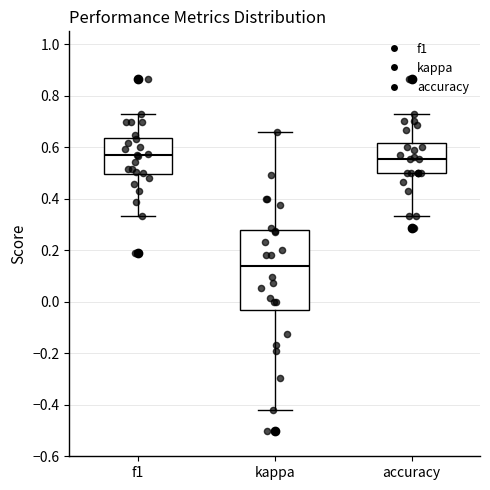

Which box is the tallest, from its lower edge to its upper edge?

kappa